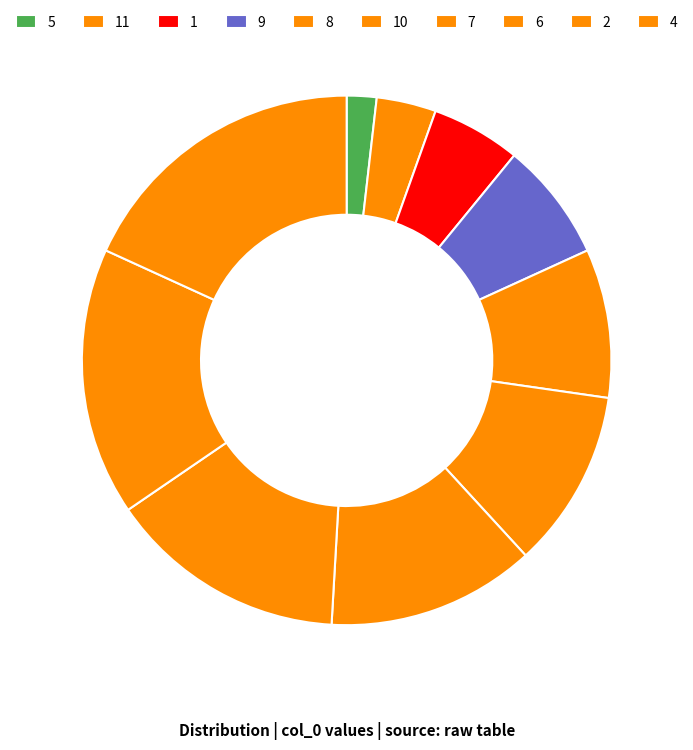

How many segments does this pie chart have?

10